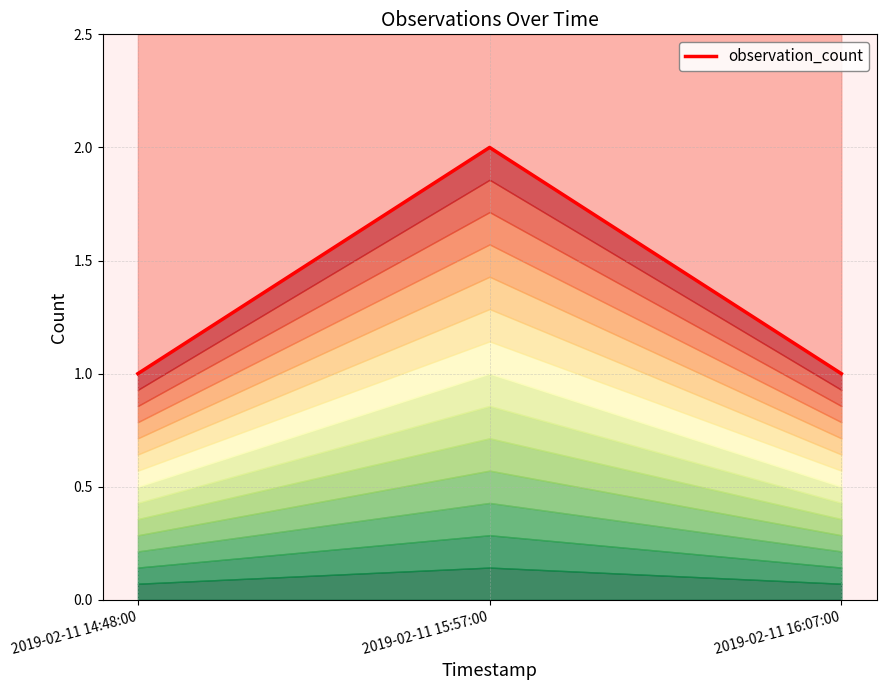

Where is the data nearest to the value 1?

2019-02-11 14:48:00